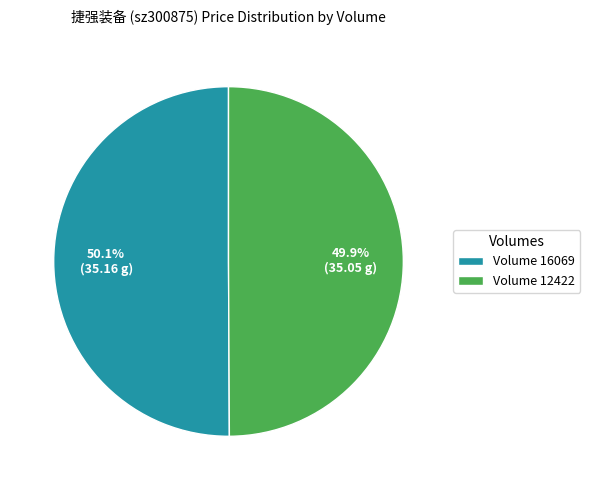

Is there a majority slice in this chart?

Yes